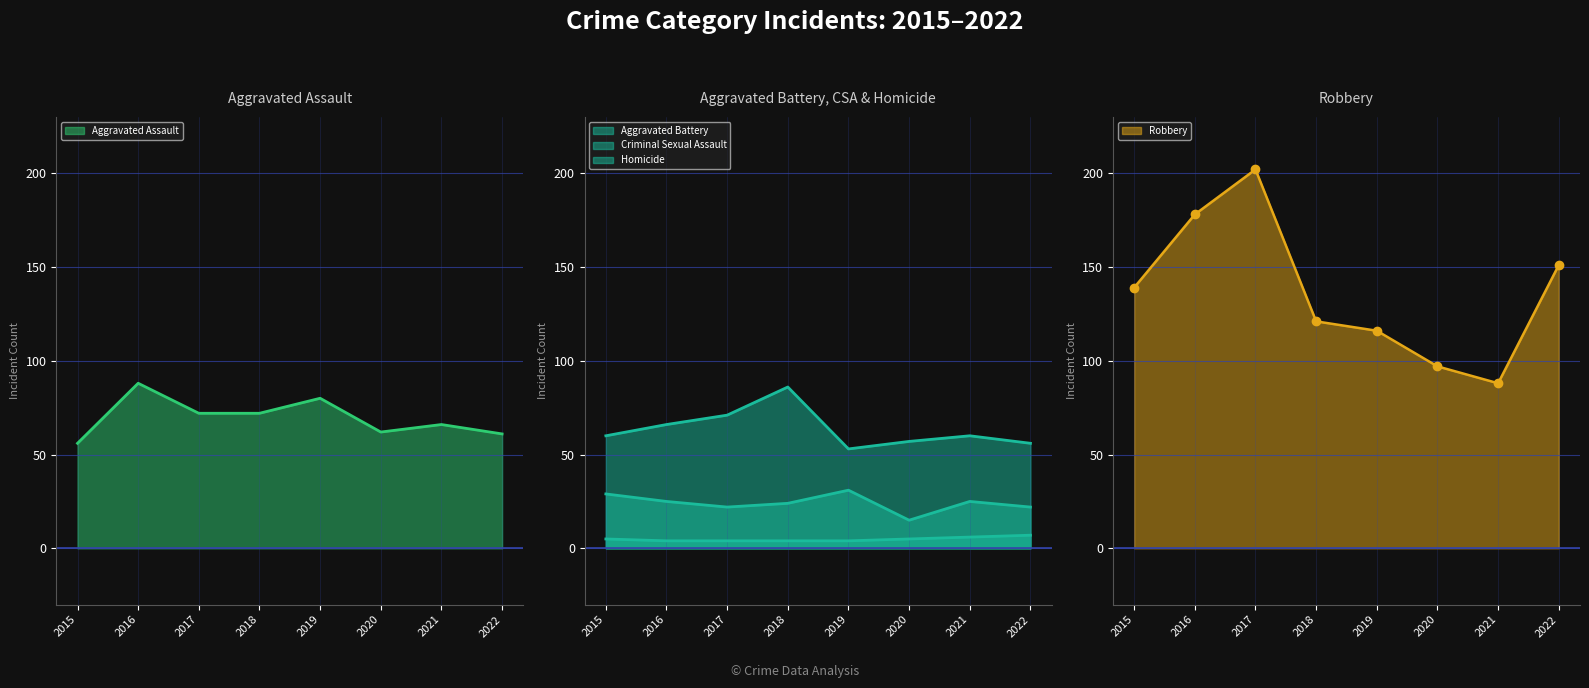

True or false: Criminal Sexual Assault and Robbery cross at least once.

False